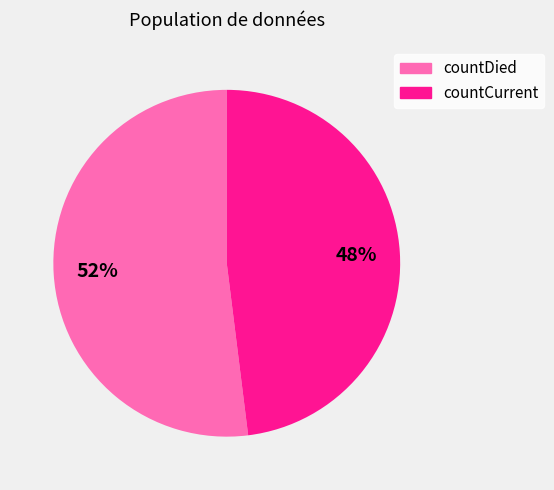

Is it true that countCurrent is 62% of the pie?

False